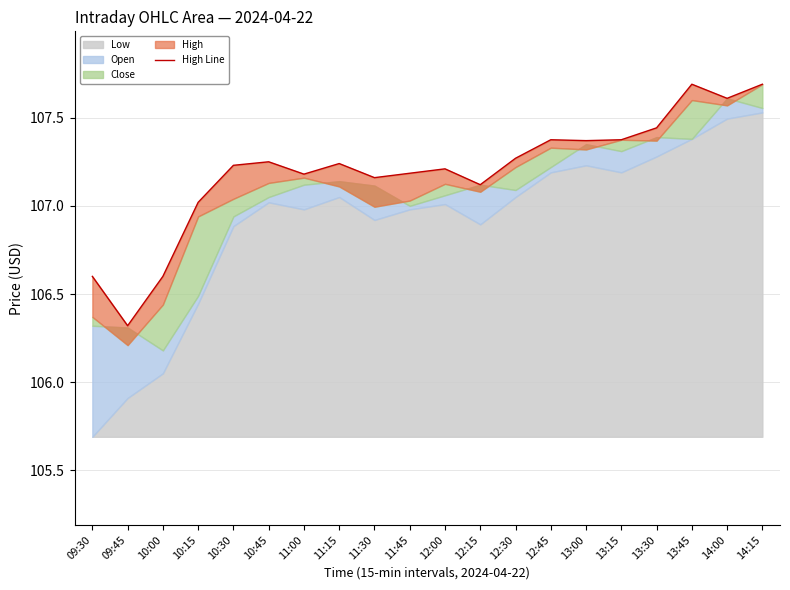

Where is the data nearest to the value 107?

10:15